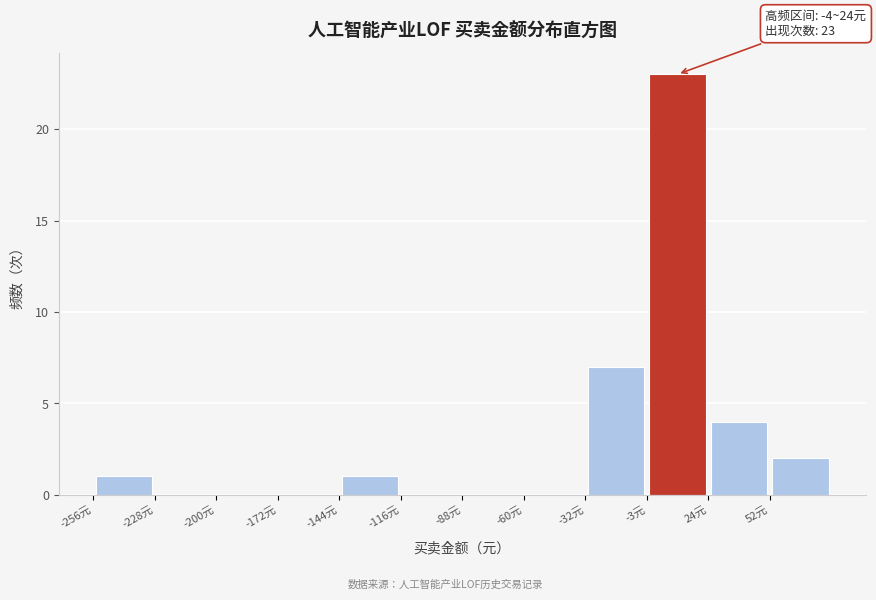

Over which range of the x-axis is the bar tallest?

-5 to 25